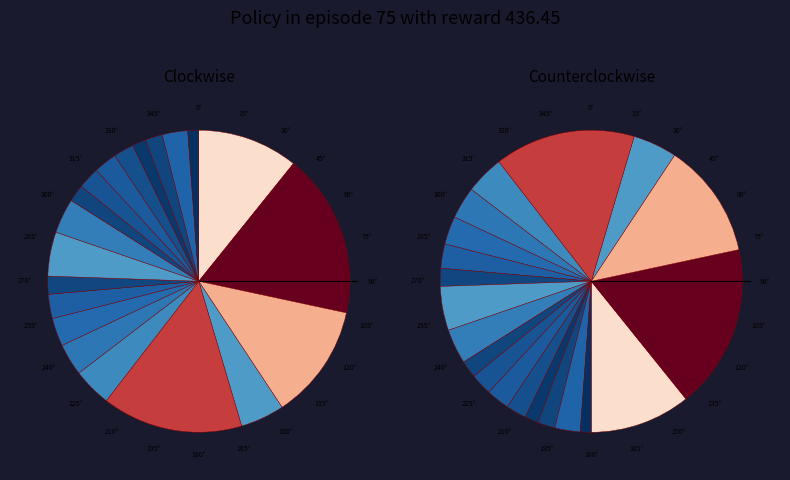

True or false: 2018-04-30 accounts for 1% of the total.

False